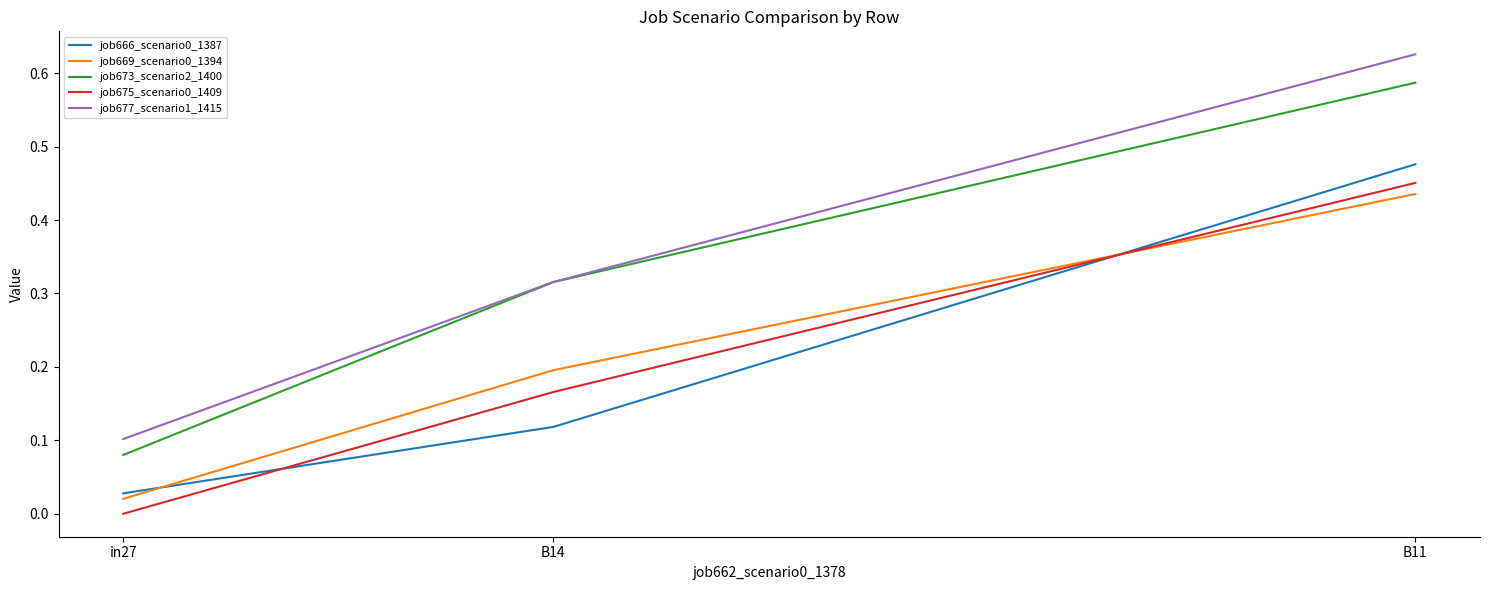

What position from the right is B11?

1